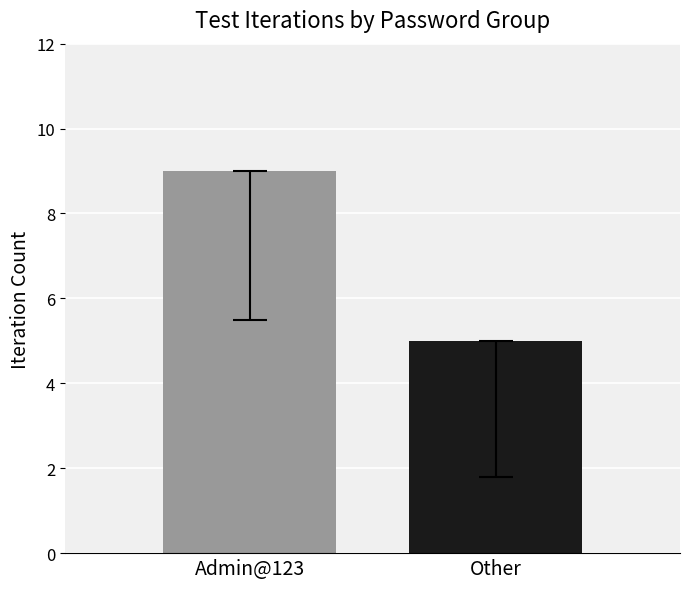

What is the smallest value displayed?

5